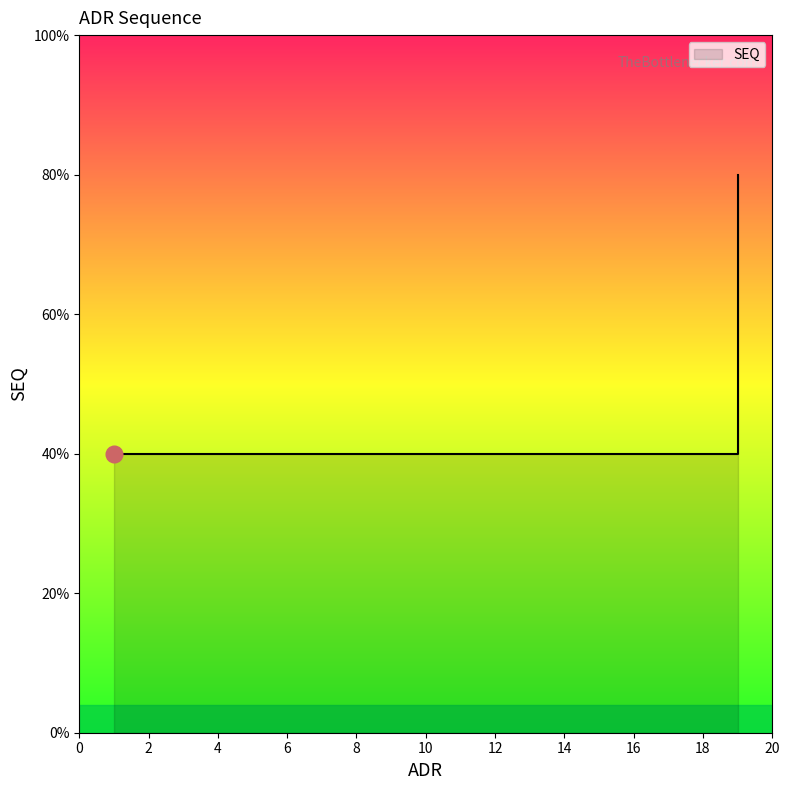

At which label is the value closest to 1?

1